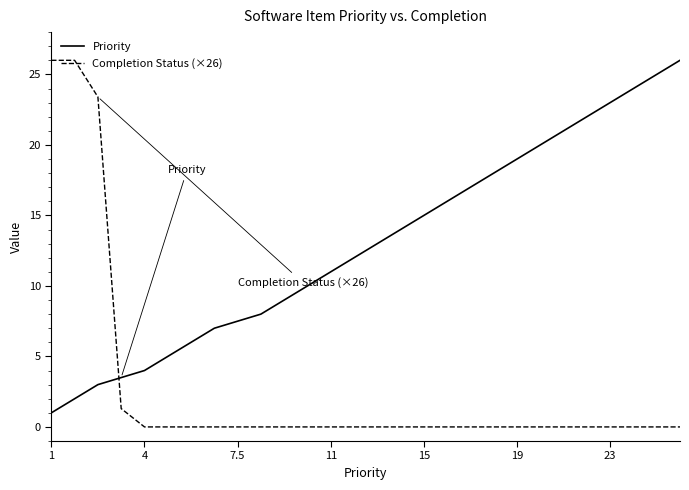

How many lines are shown in the chart?

2